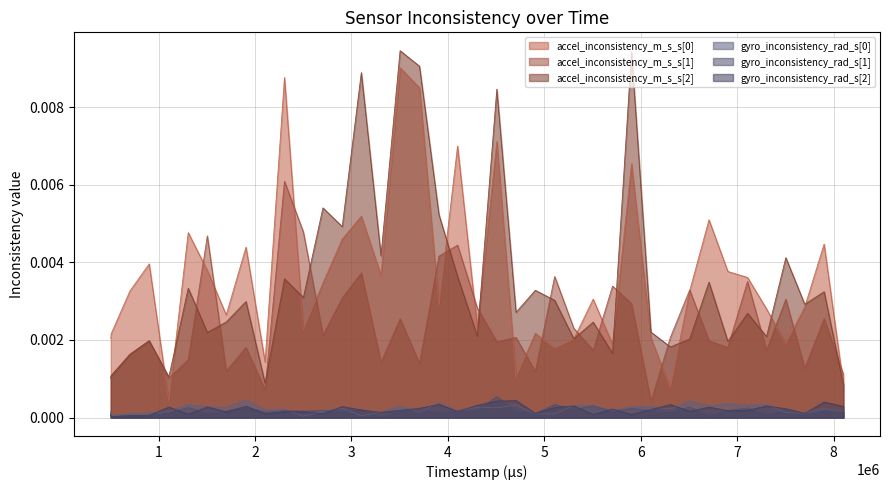

True or false: gyro_inconsistency_rad_s[1] and accel_inconsistency_m_s_s[2] intersect in this chart.

False